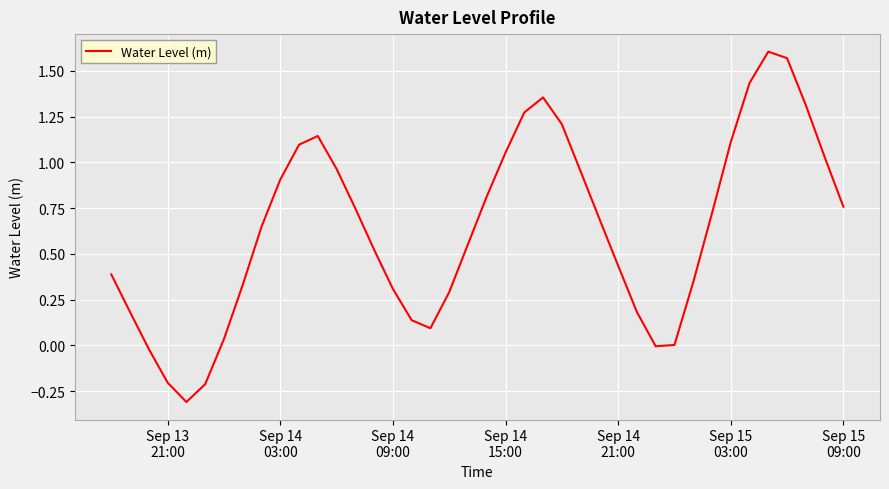

What is the minimum value shown in the chart?

-0.3